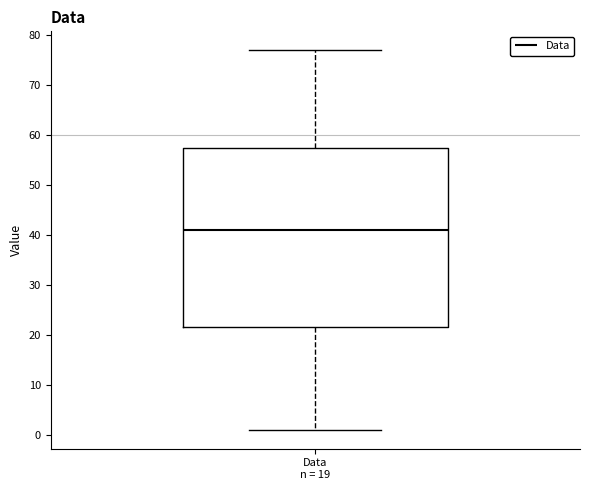

Transcribe this box plot: give where the median line is, the range the box spans, and where the two whiskers end, as read against the y-axis. The values are not printed on the chart, so give them approximately, as read against the axis.

median 41, box 22 to 58, whiskers 1 to 77